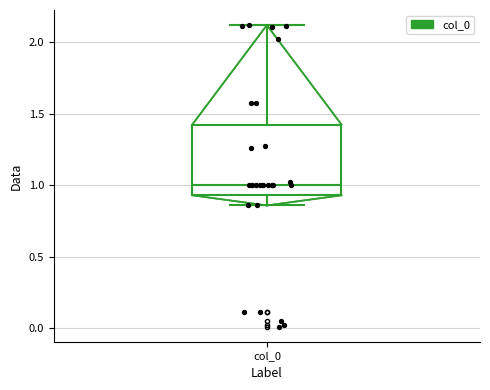

Where is the lower edge of the box for col_0 on the y-axis? The values are not printed on the chart, so give them approximately, as read against the axis.

0.95